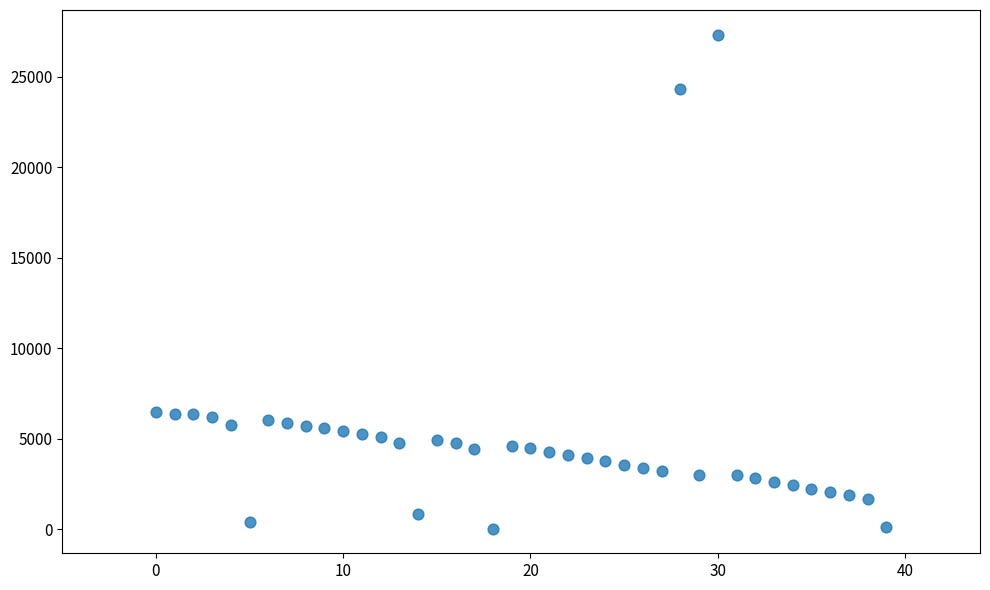

Count the number of points in this scatter plot.

40